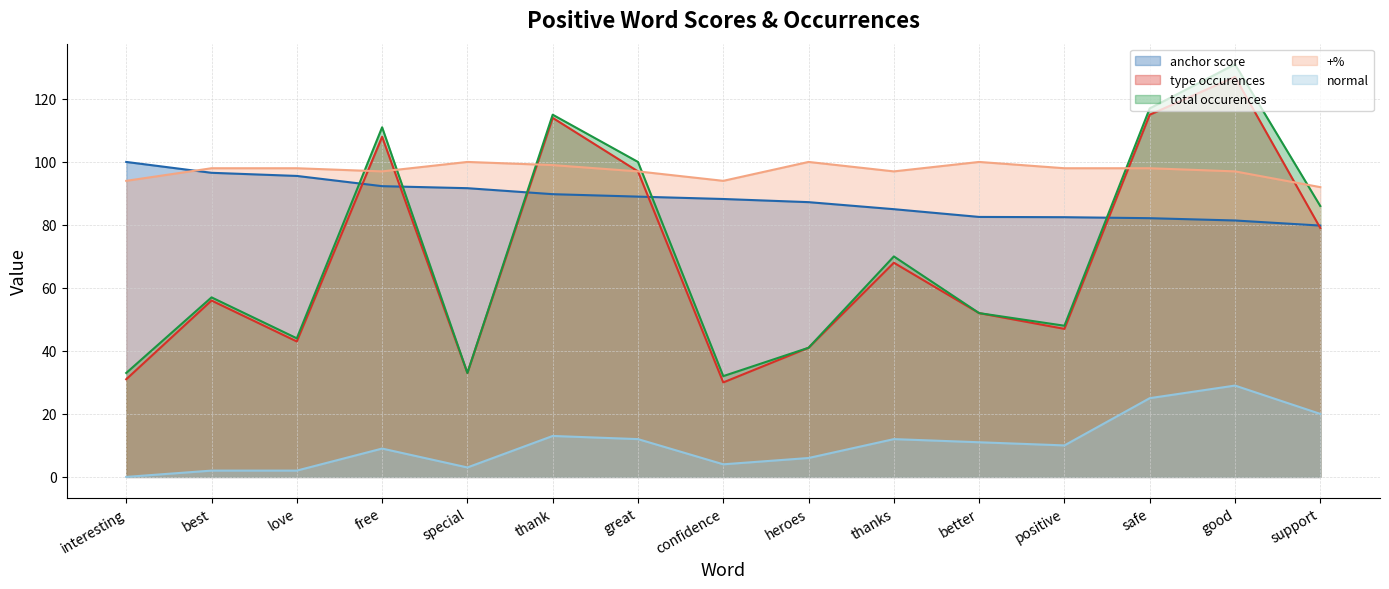

Which series changed the most between heroes and support?

total occurences